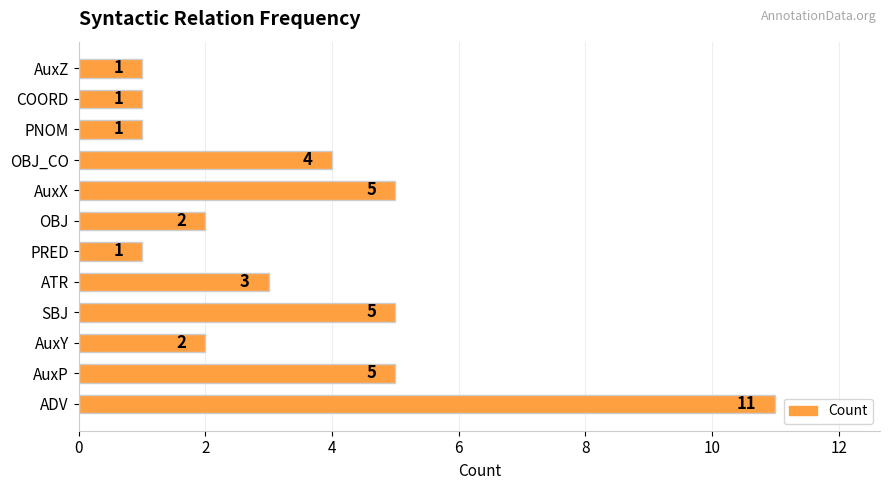

What is the ratio of the value at COORD to the value at ATR?

0.3